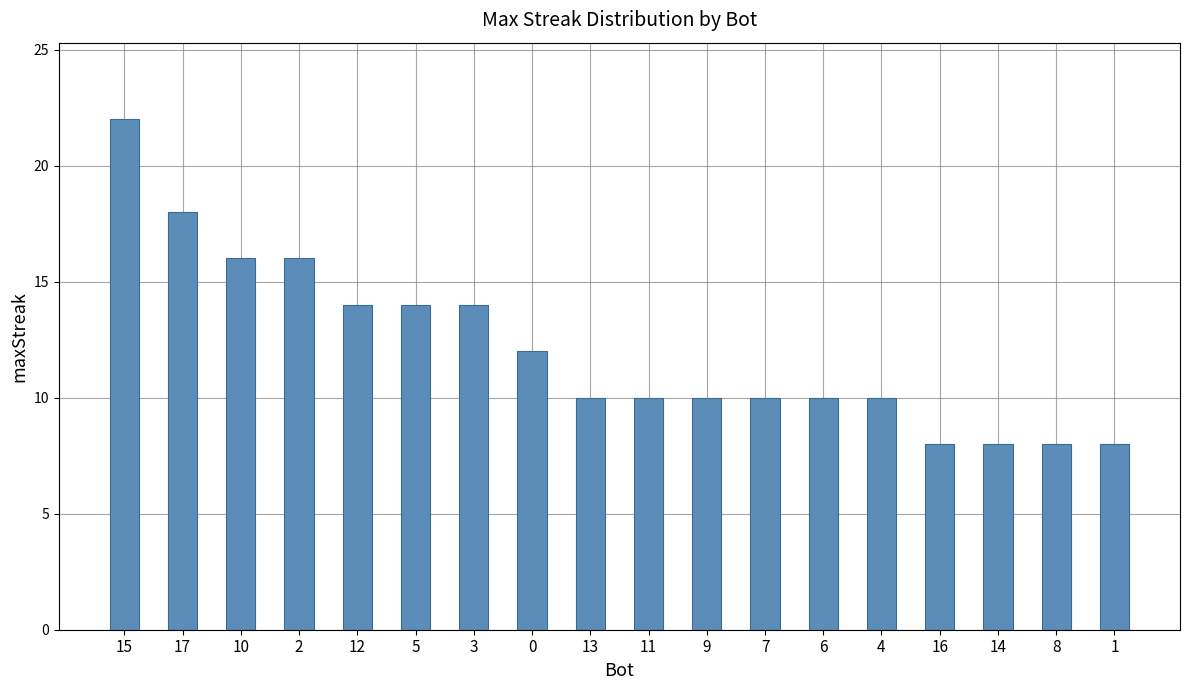

What is the greatest value displayed?

22